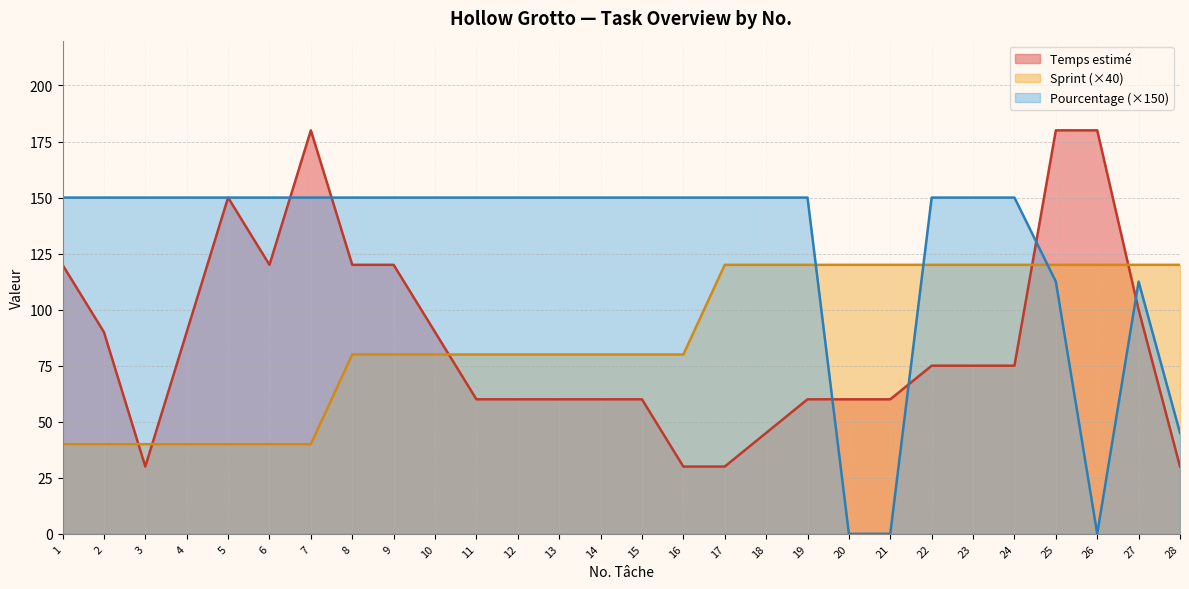

Which has a higher value, 5 or 21?

5